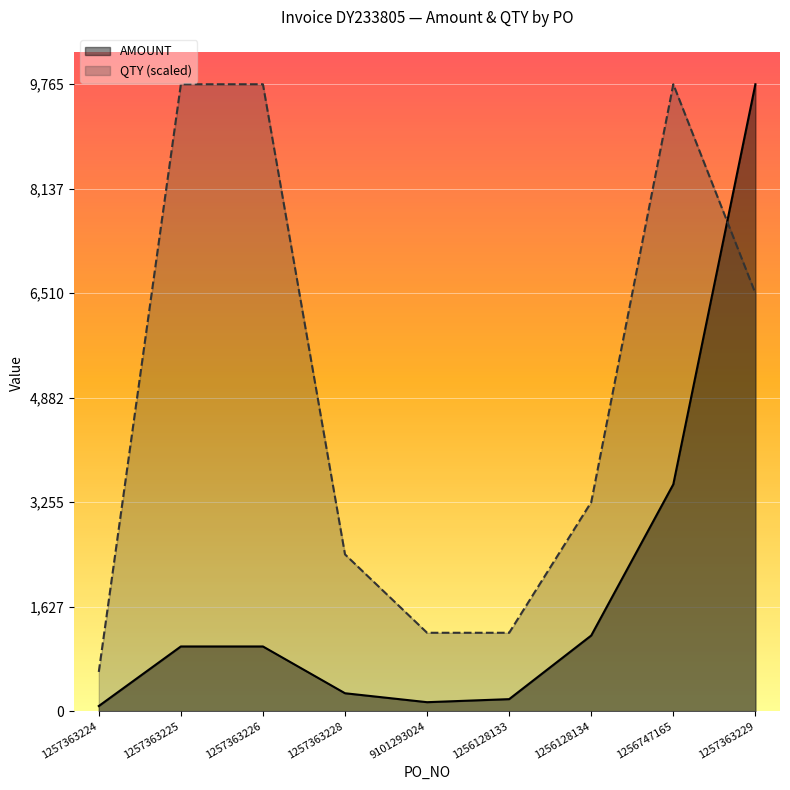

What is the spread (max minus min) of values at 9101293024?

1081.4